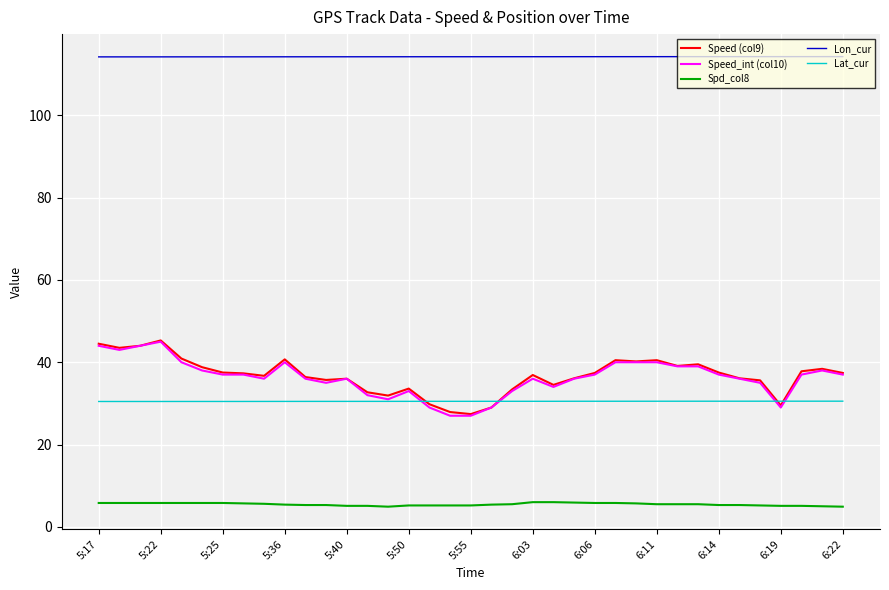

True or false: Spd_col8 and Speed_int (col10) cross at least once.

False